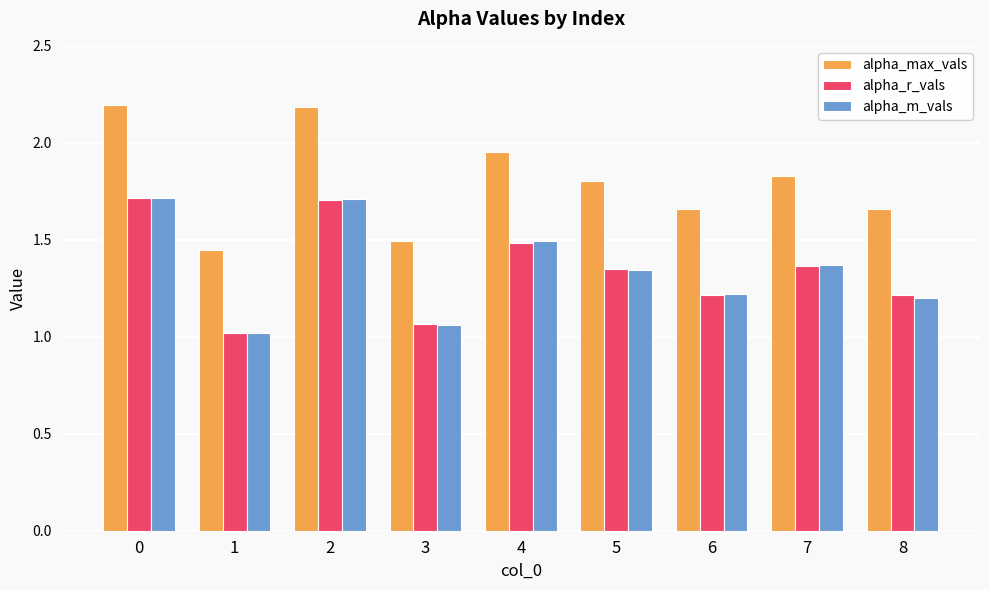

What is the sum of the alpha_r_vals values at 3 and 5?

2.4